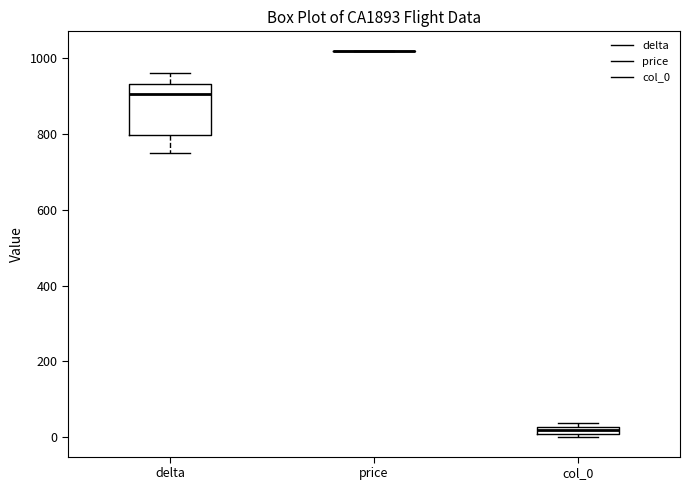

Comparing the boxes themselves (not the whiskers), which one is the tallest?

delta